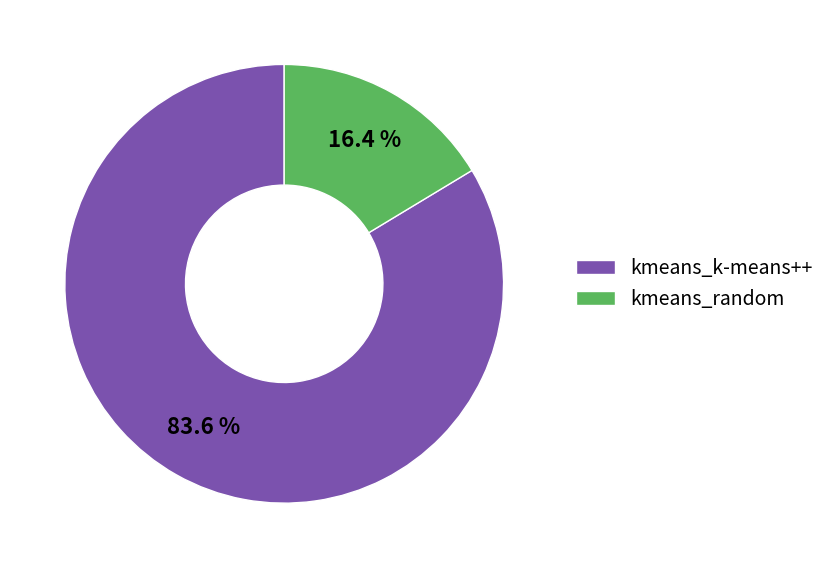

How many segments does this pie chart have?

2